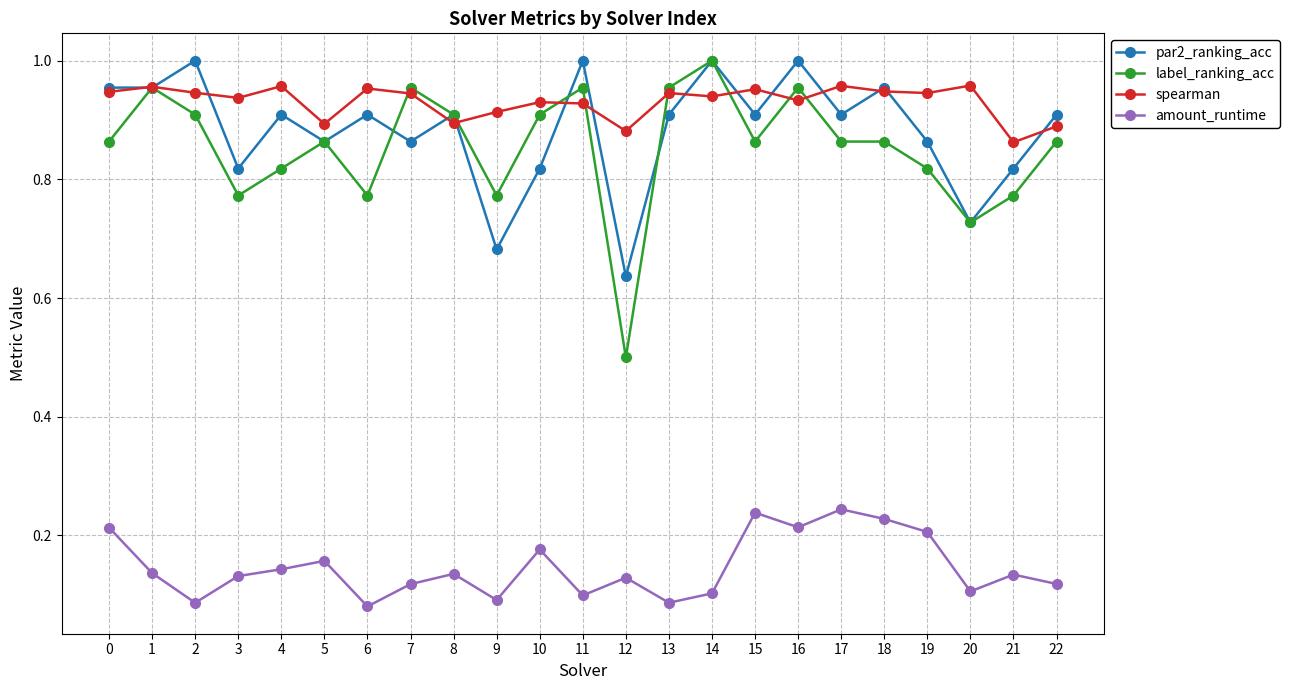

The spearman series shows 1.0 at 1. True or false?

True